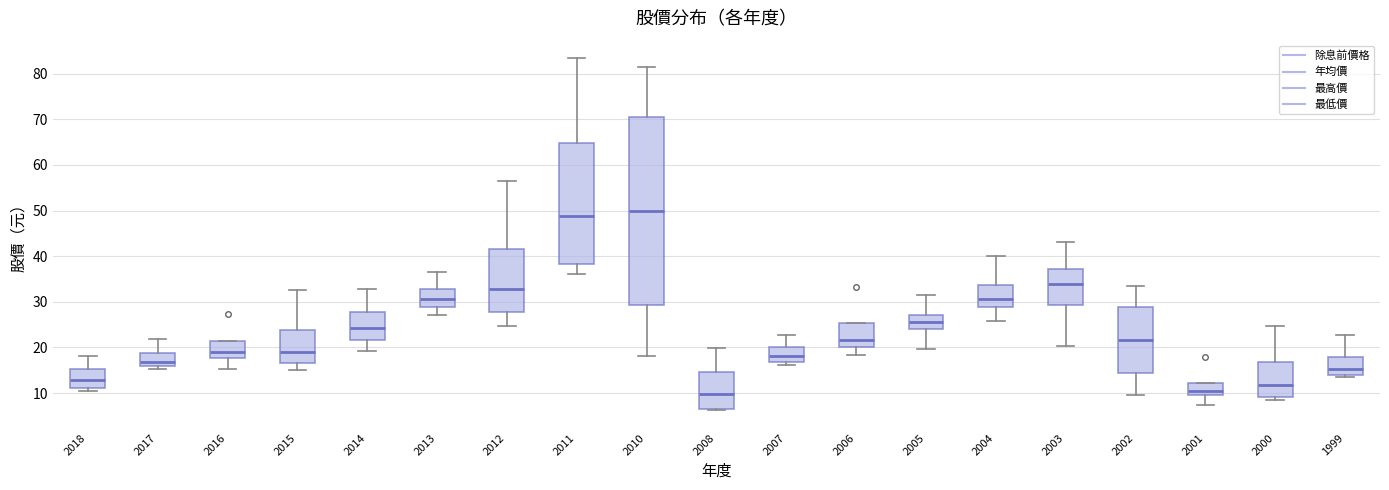

Comparing the boxes themselves (not the whiskers), which one is the tallest?

2010